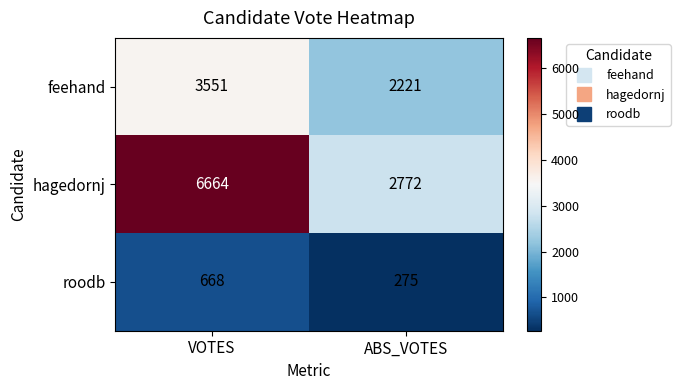

What is the sum of all hagedornj values?

9436